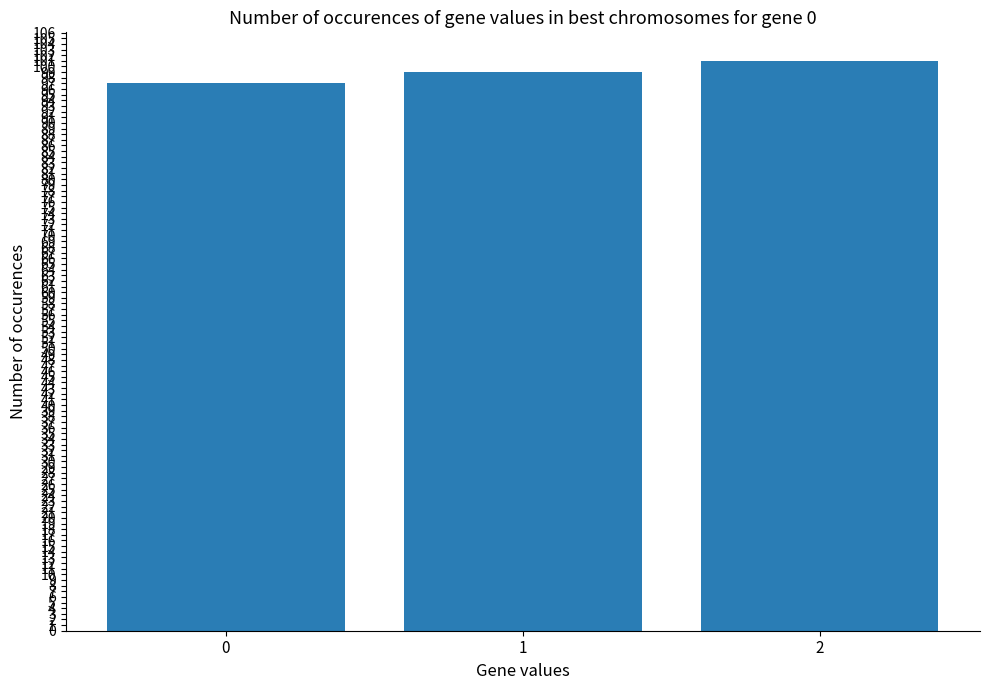

How many bars are there in total?

3